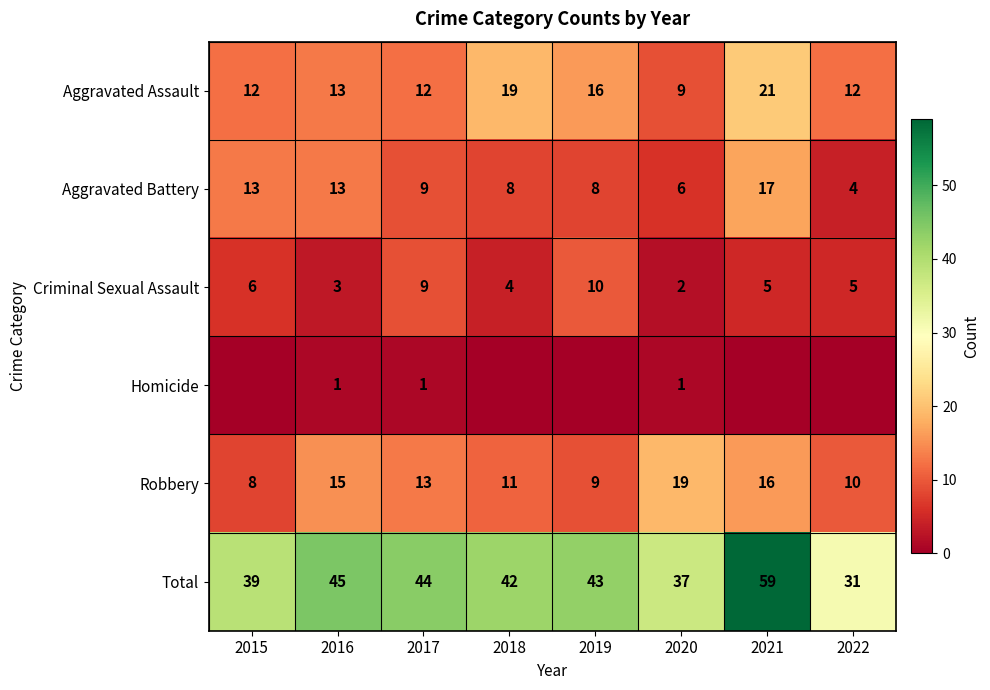

True or false: Criminal Sexual Assault has a value of 10 at 2019.

True